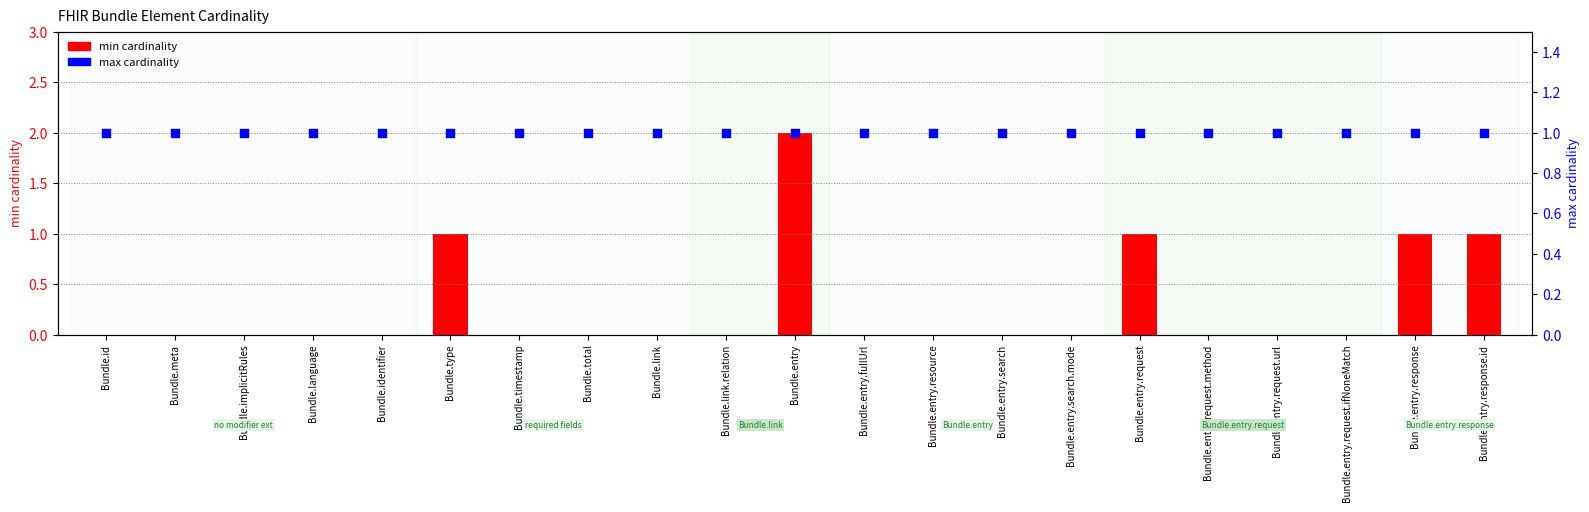

What are all the series names shown in the legend?

min cardinality, max cardinality